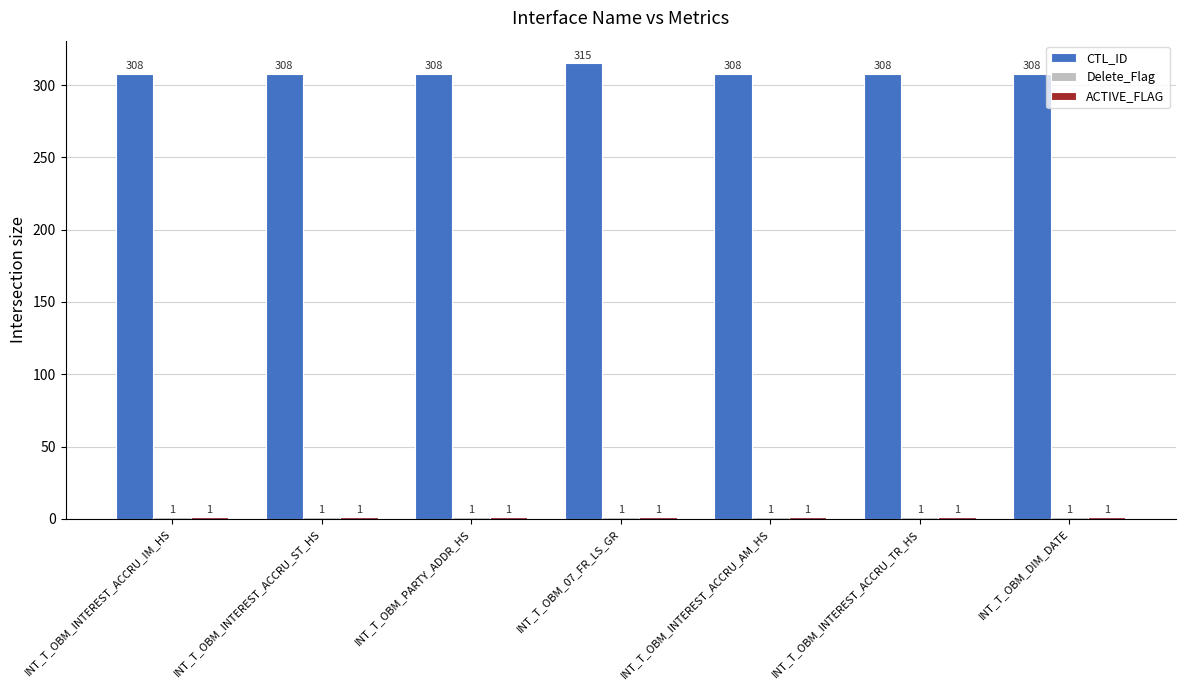

What position from the left is INT_T_OBM_INTEREST_ACCRU_ST_HS?

2